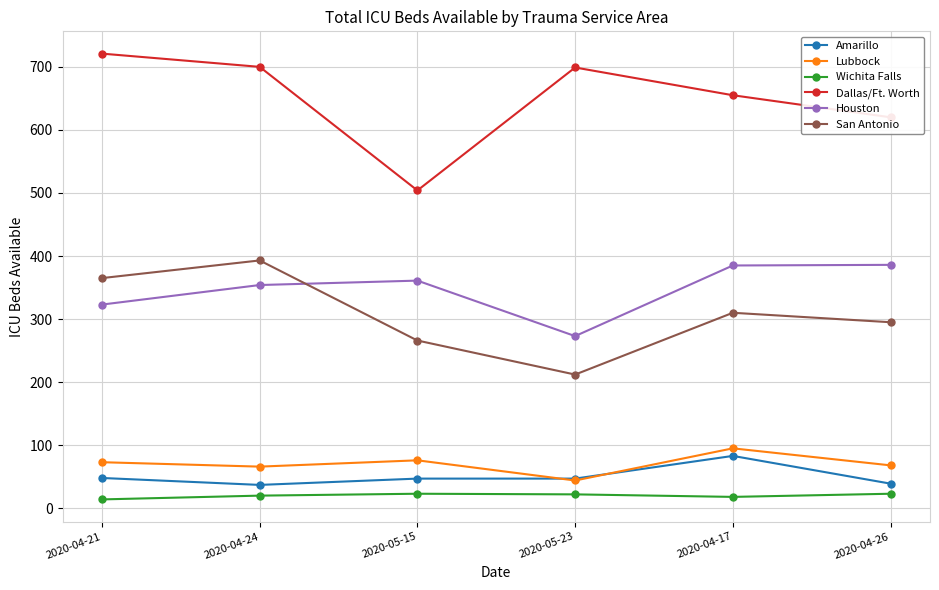

True or false: Amarillo and Houston cross at least once.

False